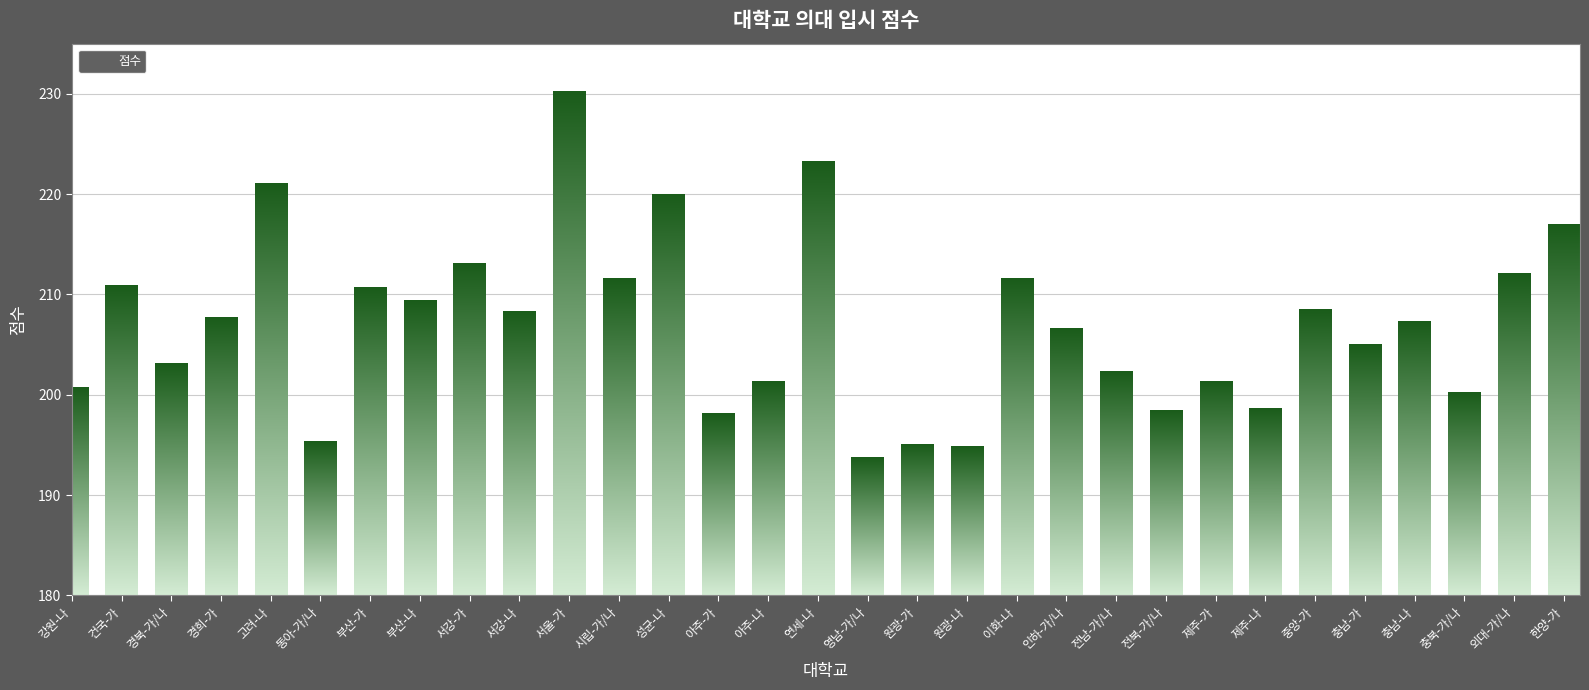

At which category does the chart reach its minimum across all series?

영남-가/나